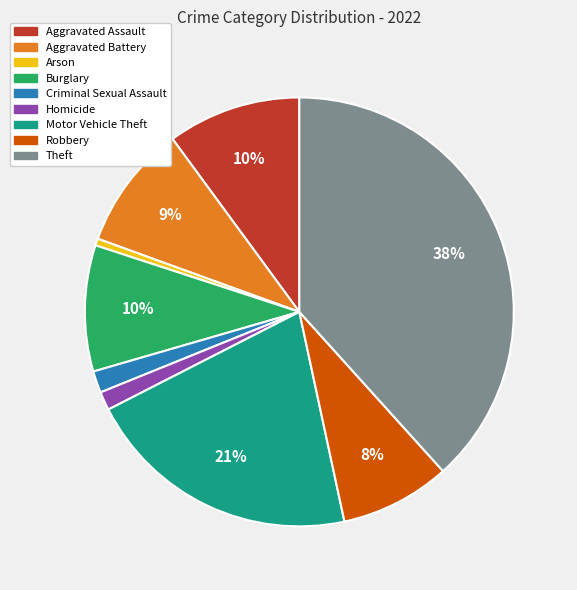

Is it true that Burglary is 1% of the pie?

False